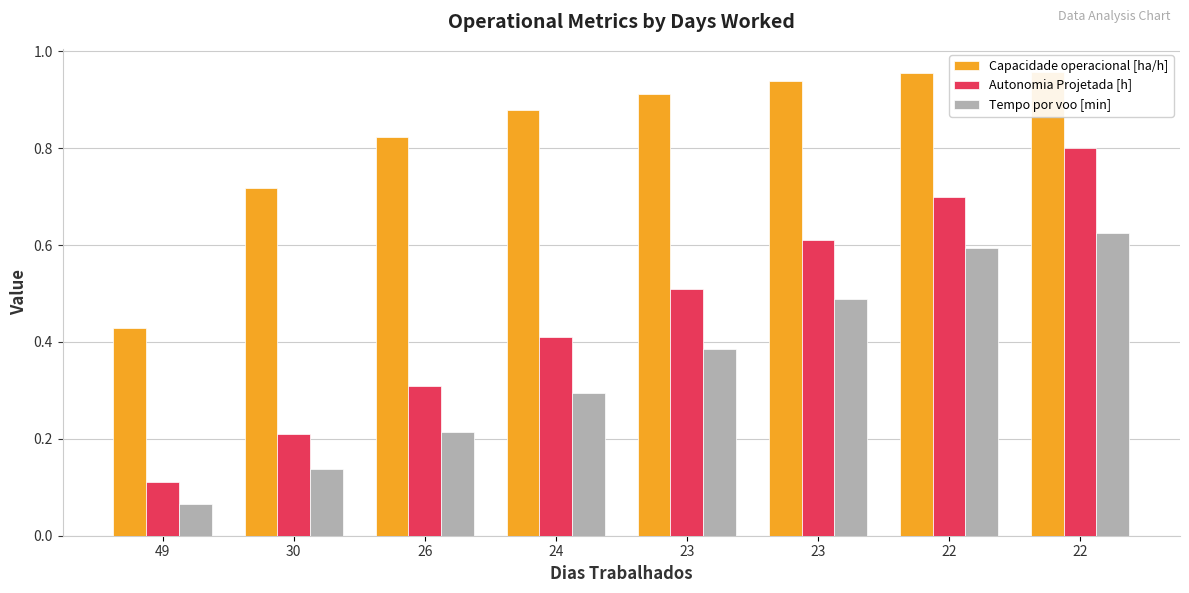

How many bars are there in total?

24